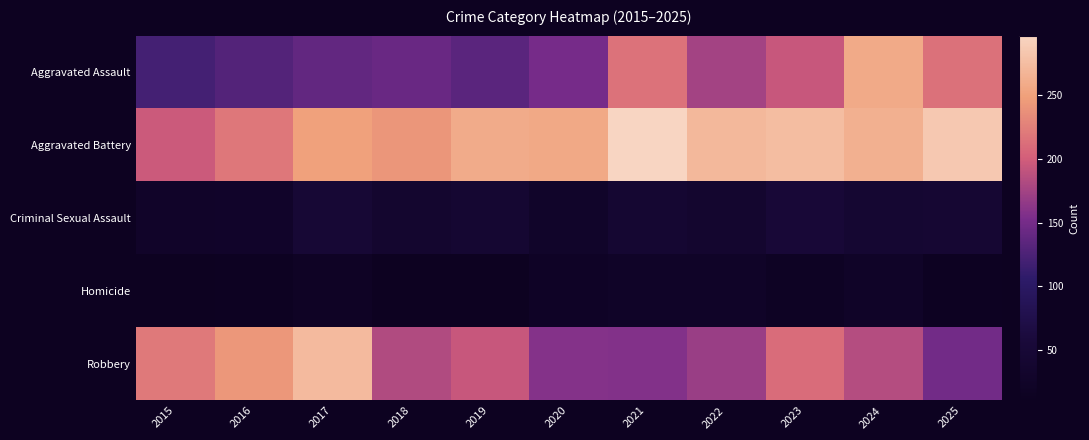

Which has a higher value, 2016 or 2025?

2025